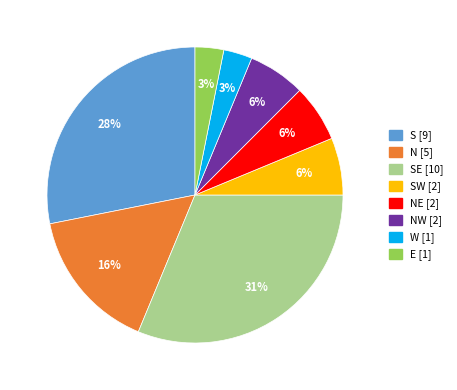

To the nearest percent, what is the average slice percentage?

12%